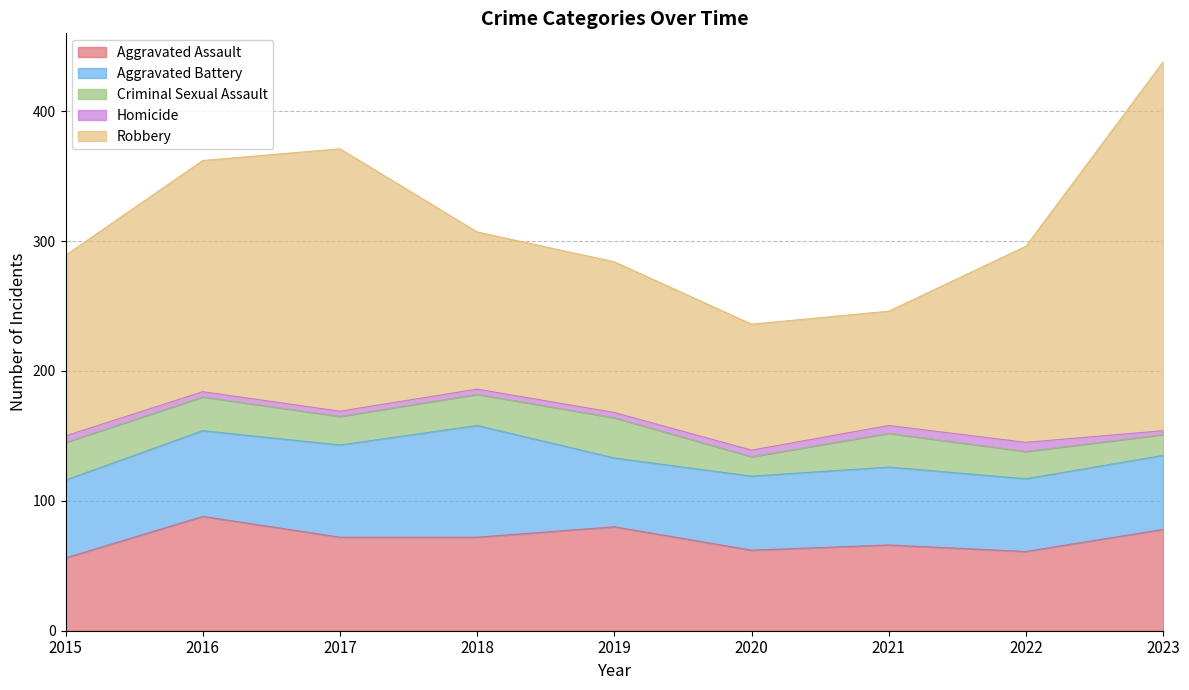

At 2019, list the series in order from largest to smallest.

Robbery, Aggravated Assault, Aggravated Battery, Criminal Sexual Assault, Homicide